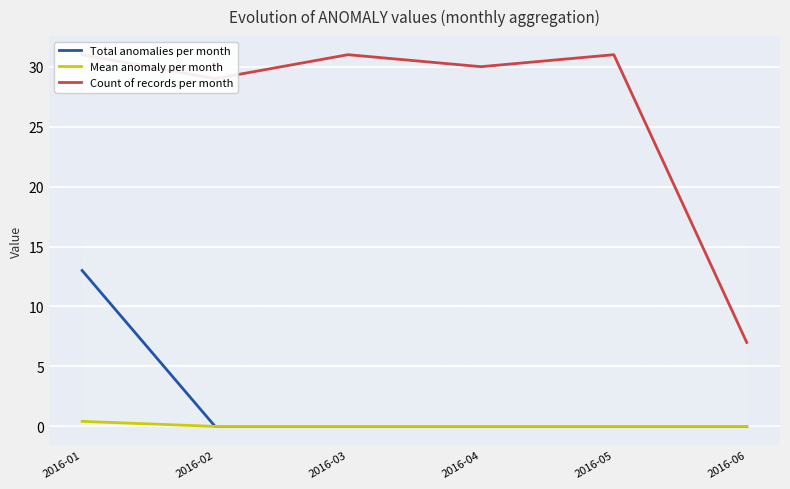

At which category is the sum across all series the highest?

2016-01